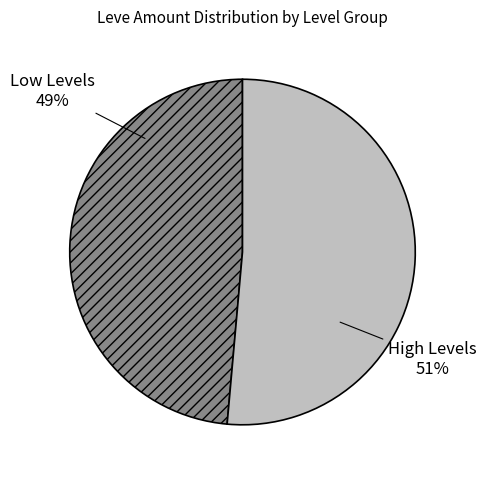

Is there a majority slice in this chart?

Yes